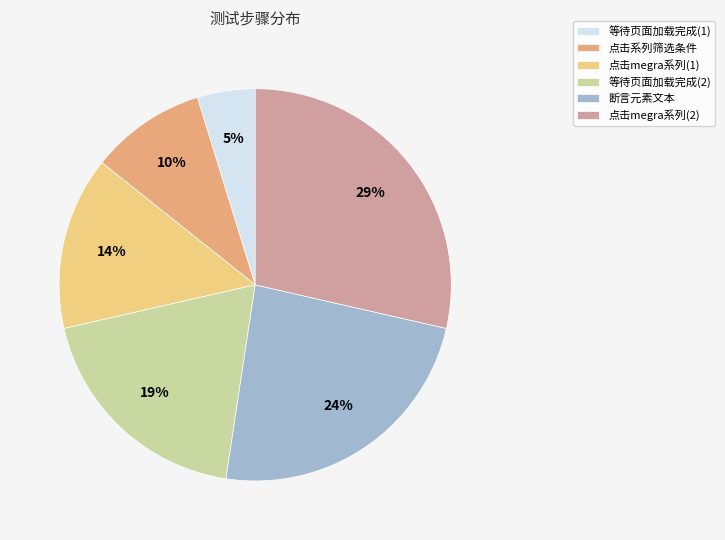

Which slice is the smallest?

等待页面加载完成(1)